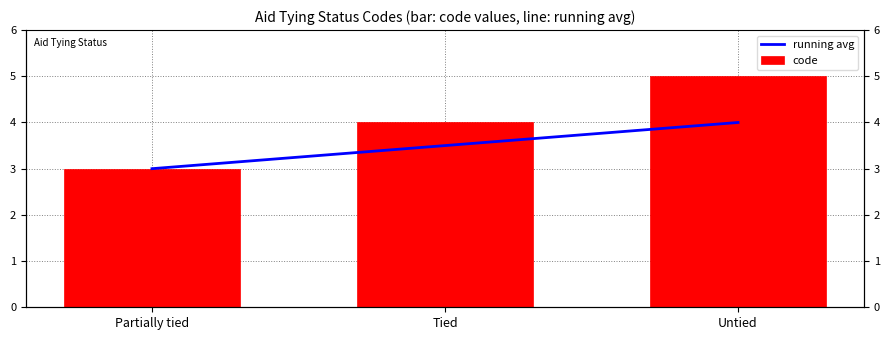

Which series has the largest total across all categories?

code